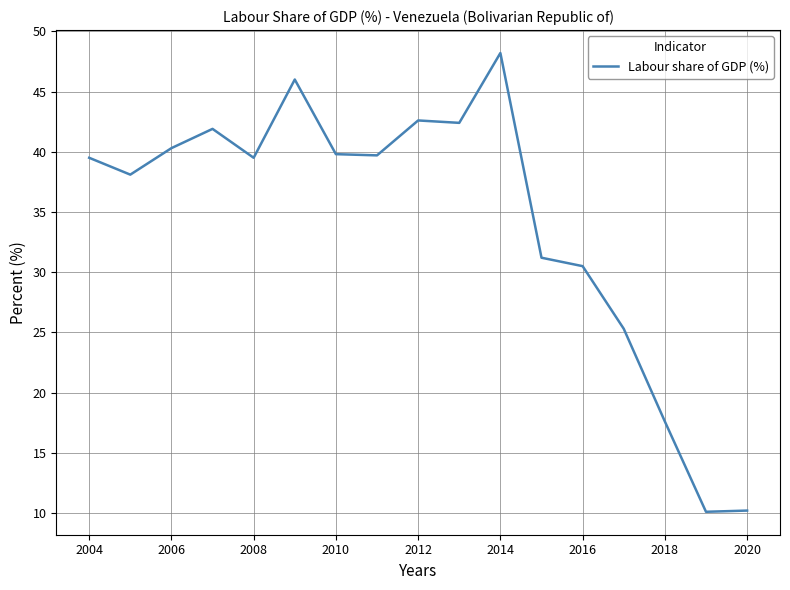

What is the difference between the maximum and minimum values?

38.1